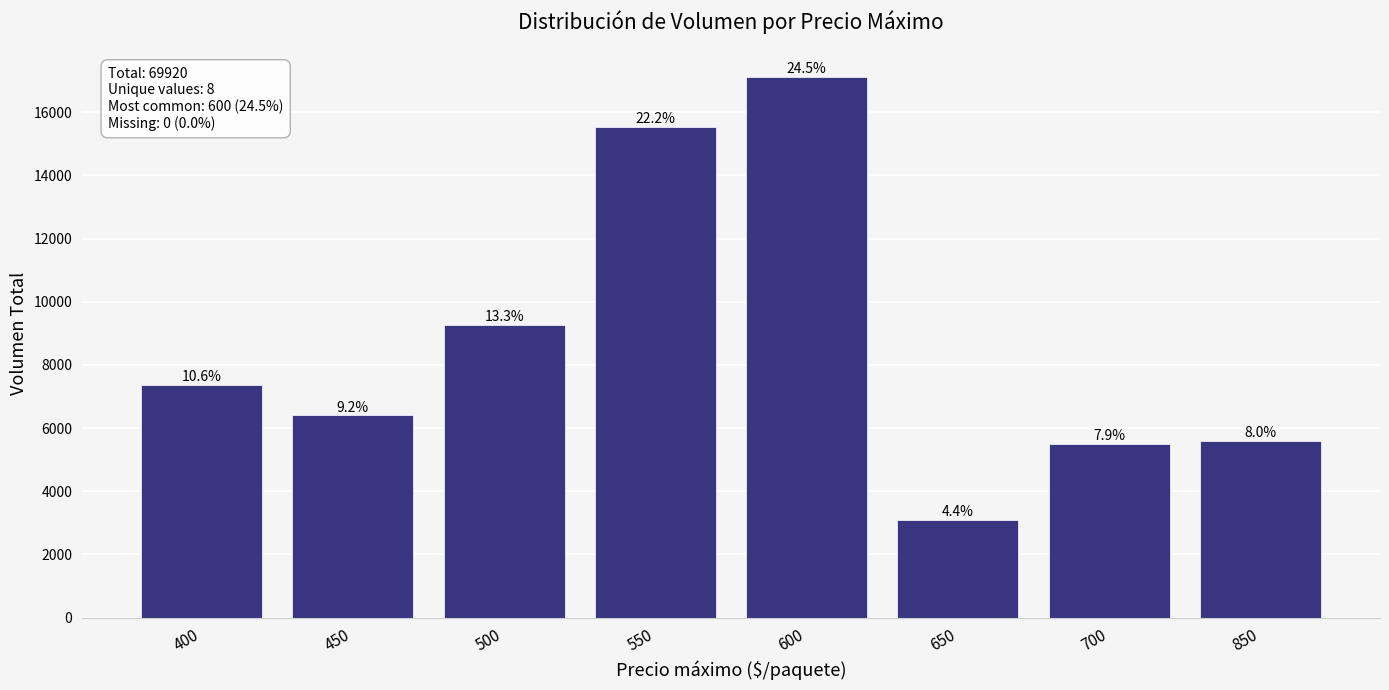

What is the maximum value shown in the chart?

17130